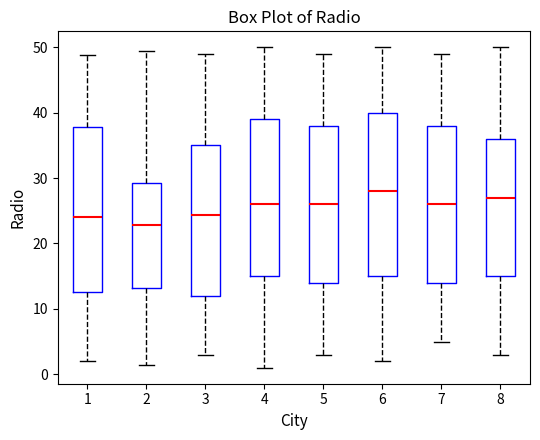

Reading left to right, transcribe this box plot: for each box, give where its median line is, the range the box spans, and where its two whiskers end, as read against the y-axis. The values are not printed on the chart, so give them approximately, as read against the axis.

1: median 24, box 13 to 38, whiskers 2 to 49
2: median 23, box 13 to 29, whiskers 1 to 49
3: median 24, box 12 to 35, whiskers 3 to 49
4: median 26, box 15 to 39, whiskers 1 to 50
5: median 26, box 14 to 38, whiskers 3 to 49
6: median 28, box 15 to 40, whiskers 2 to 50
7: median 26, box 14 to 38, whiskers 5 to 49
8: median 27, box 15 to 36, whiskers 3 to 50